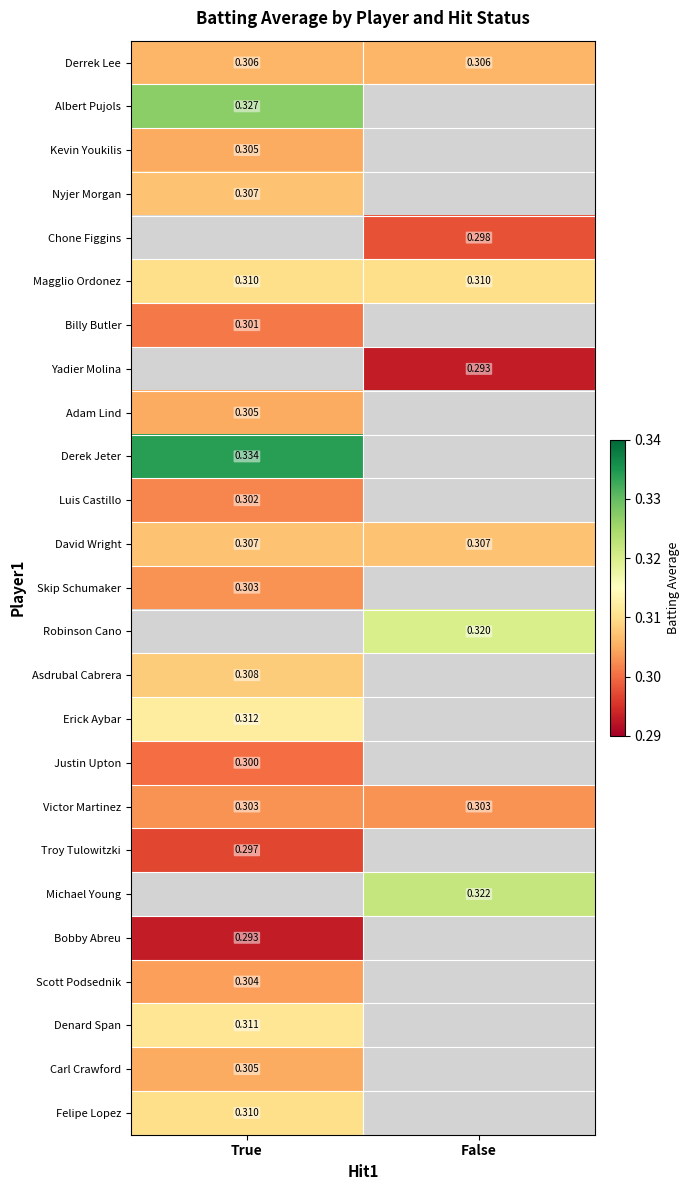

True or false: Scott Podsednik has a value of 0.3 at True.

True